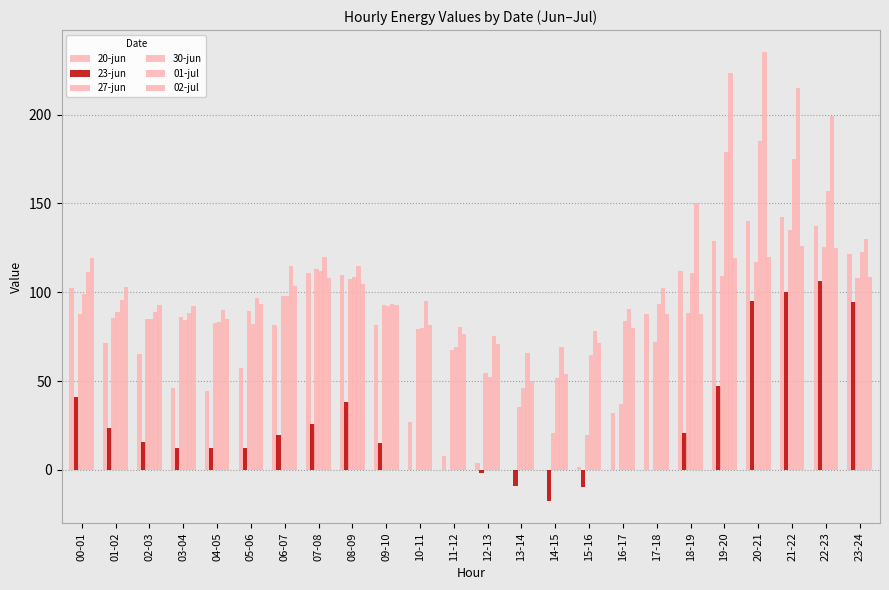

Where is 30-jun nearest to the value 115?

07-08